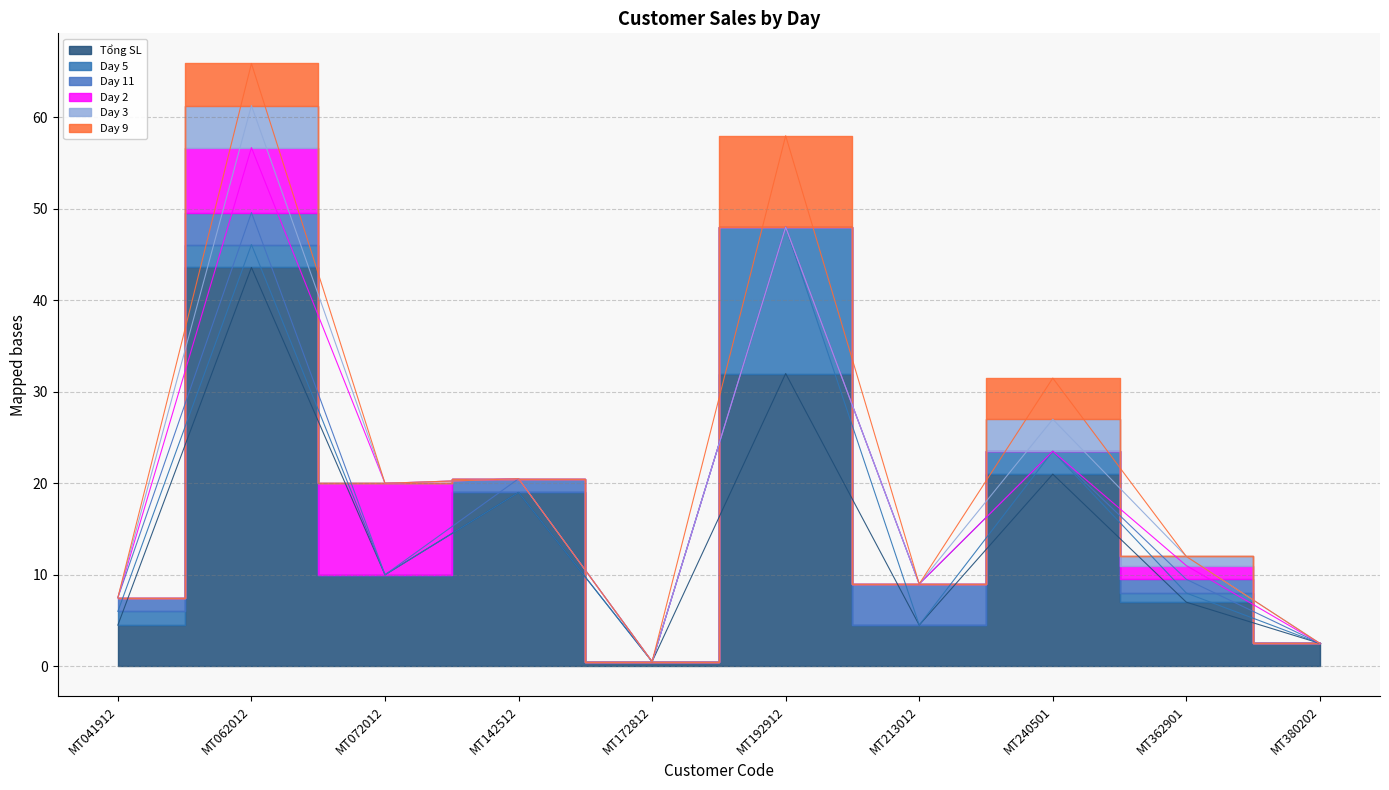

Between MT062012 and MT192912, which is larger?

MT062012